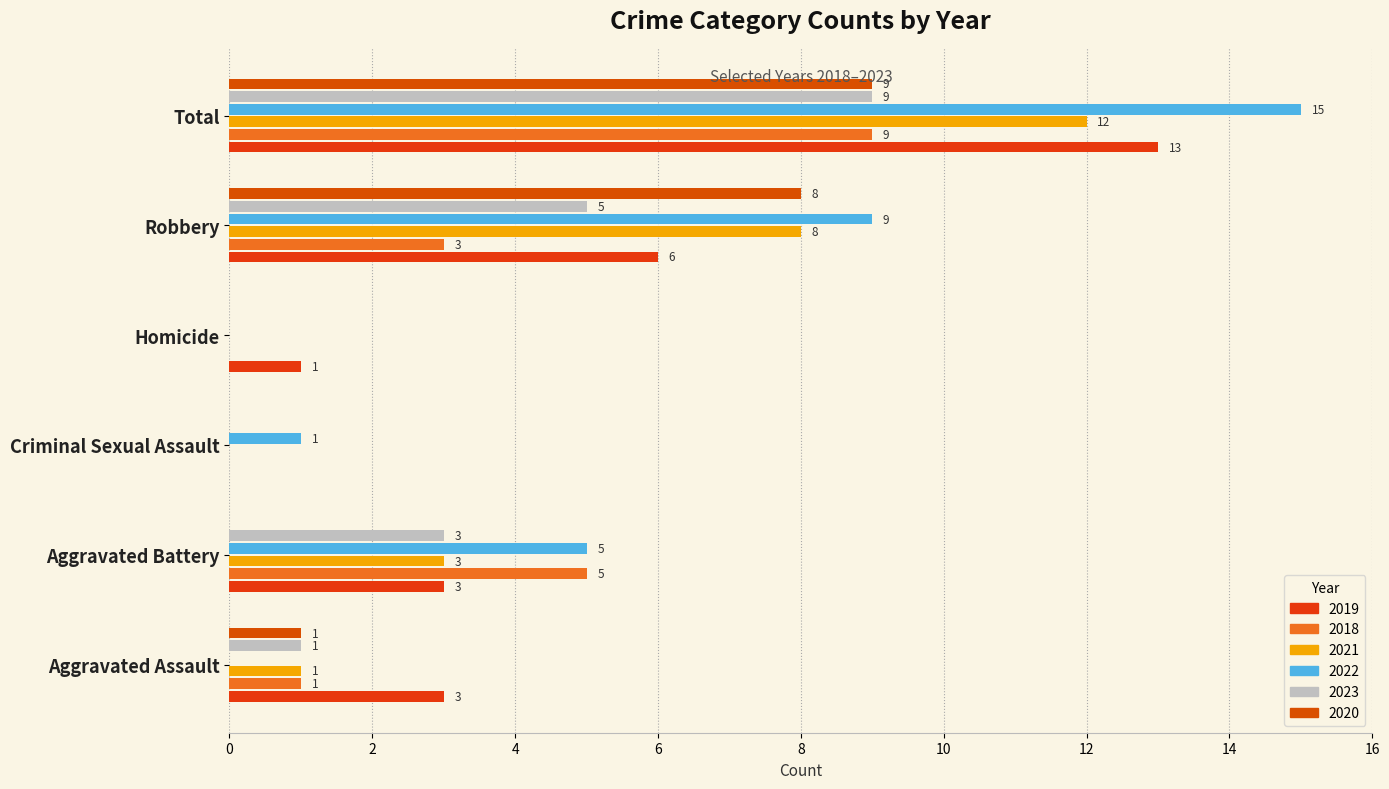

How many series are shown in this chart?

6